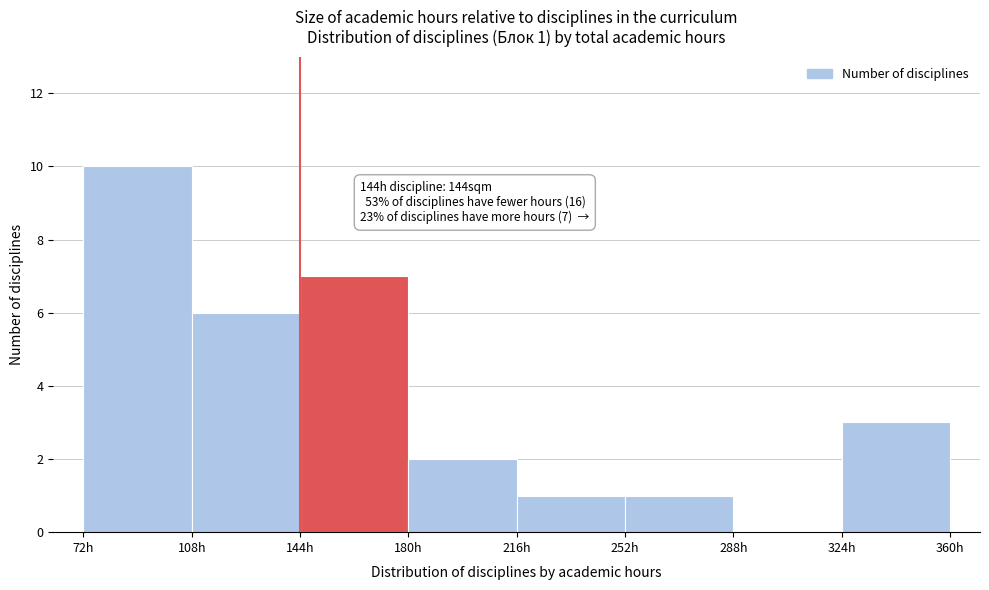

Which range on the x-axis has the tallest bar?

72 to 108